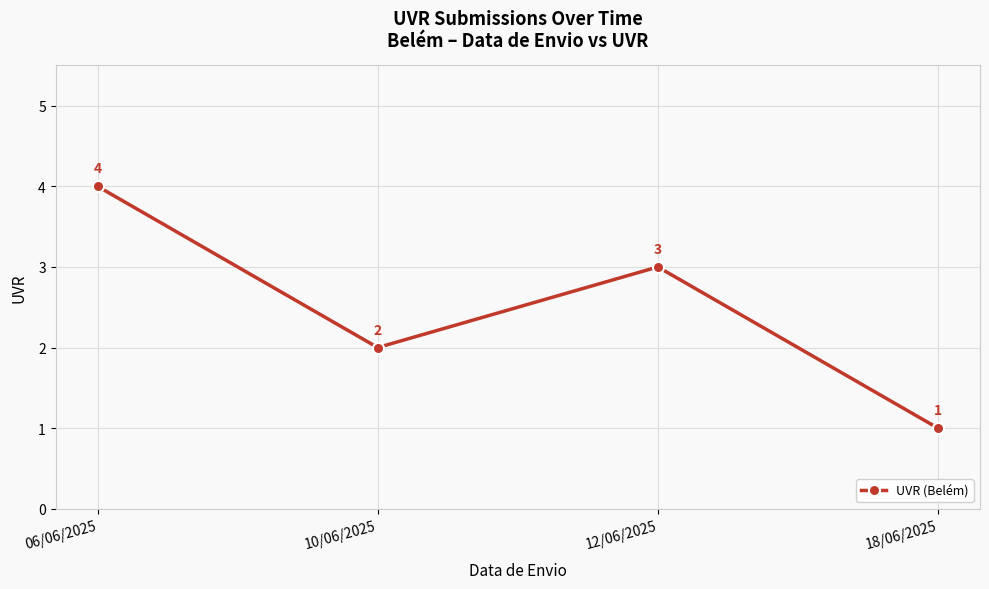

What is the difference between the values at 18/06/2025 and 06/06/2025?

3